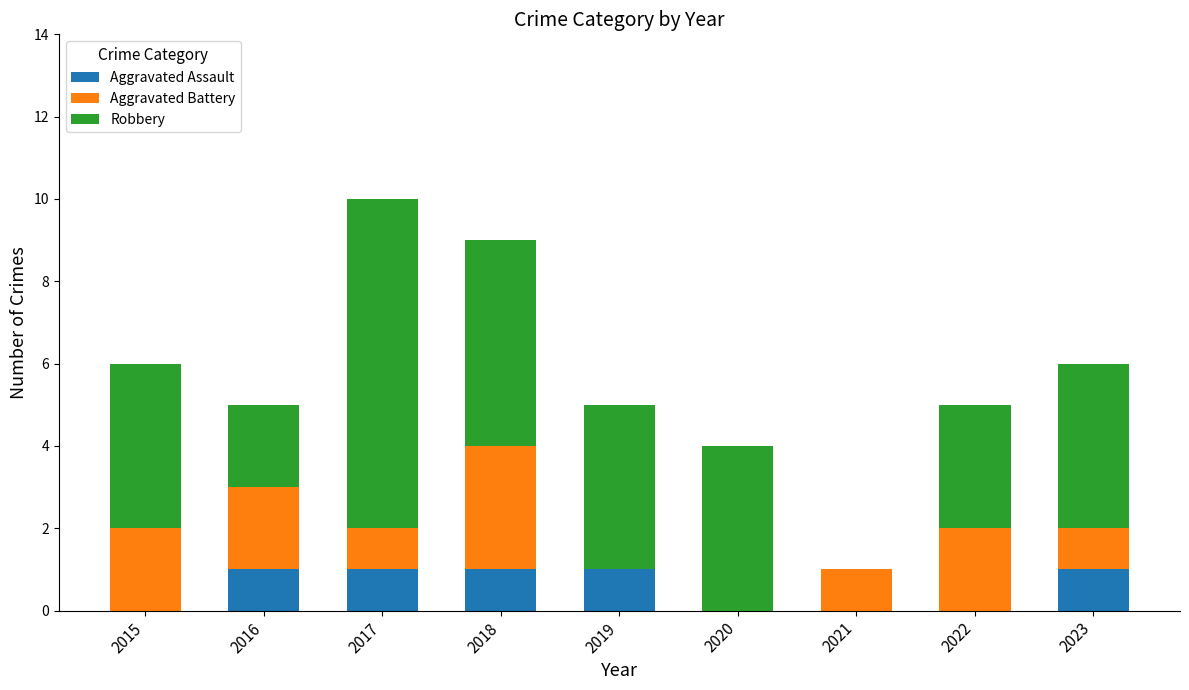

At which category is the sum across all series the highest?

2017